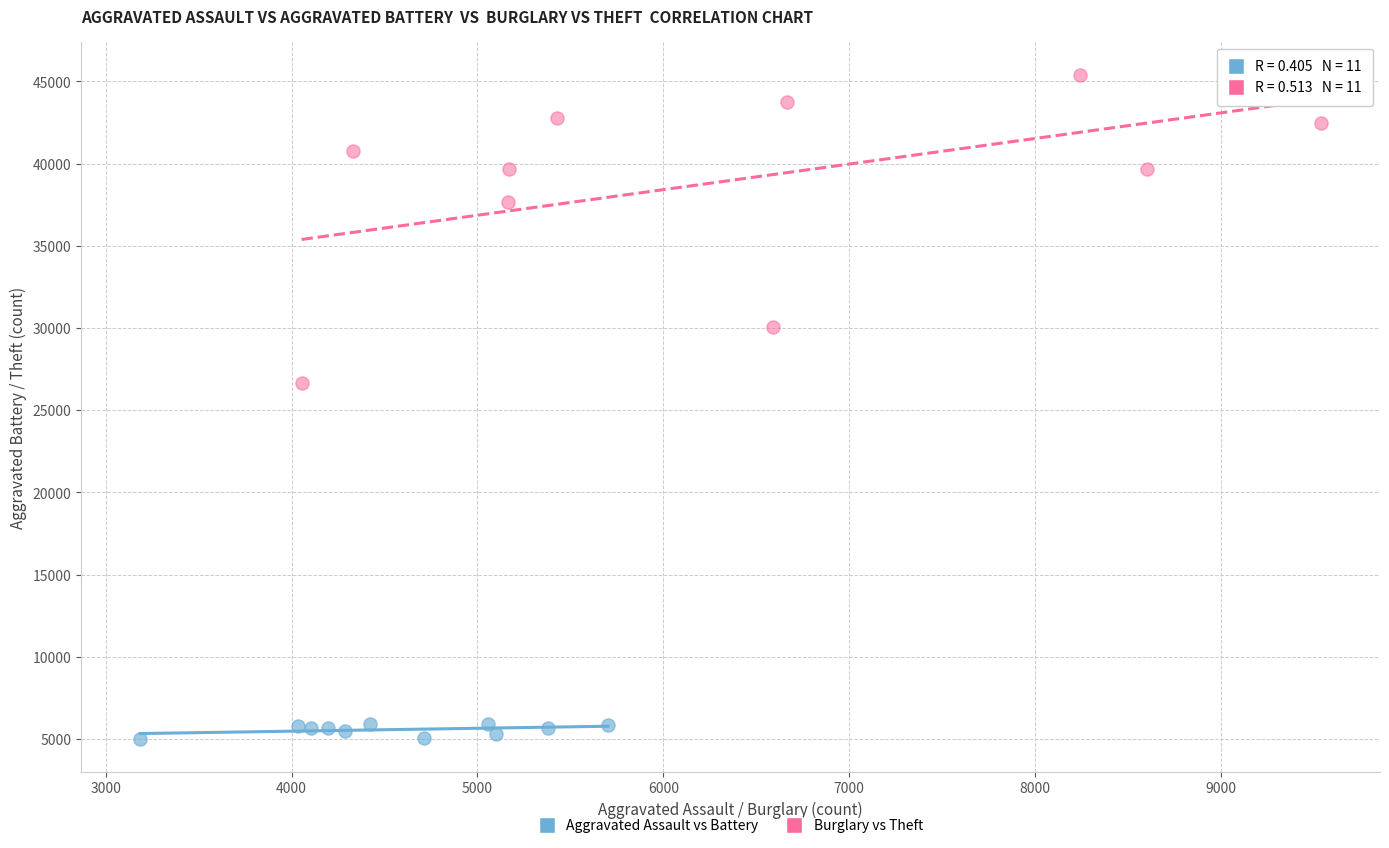

Which series contains the lowest Y value?

Aggravated Assault vs Battery